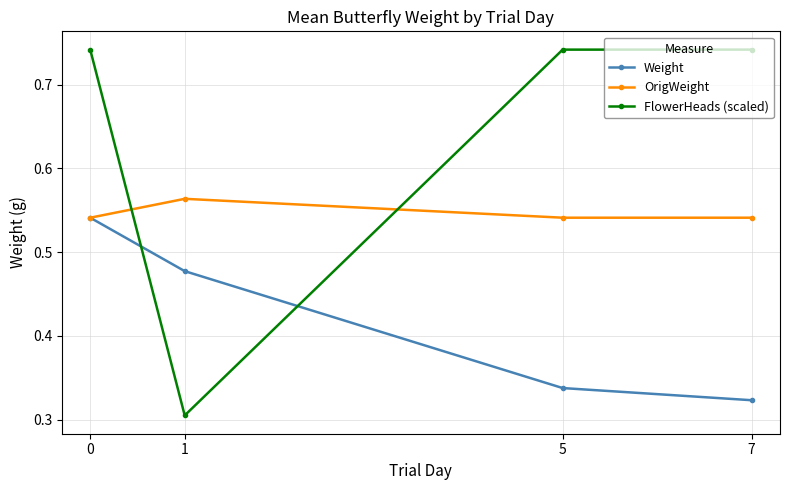

How many intersections are there between FlowerHeads (scaled) and Weight?

2